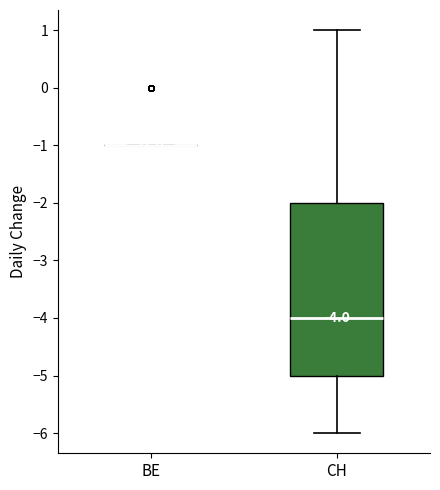

Comparing the boxes themselves (not the whiskers), which one is the tallest?

CH